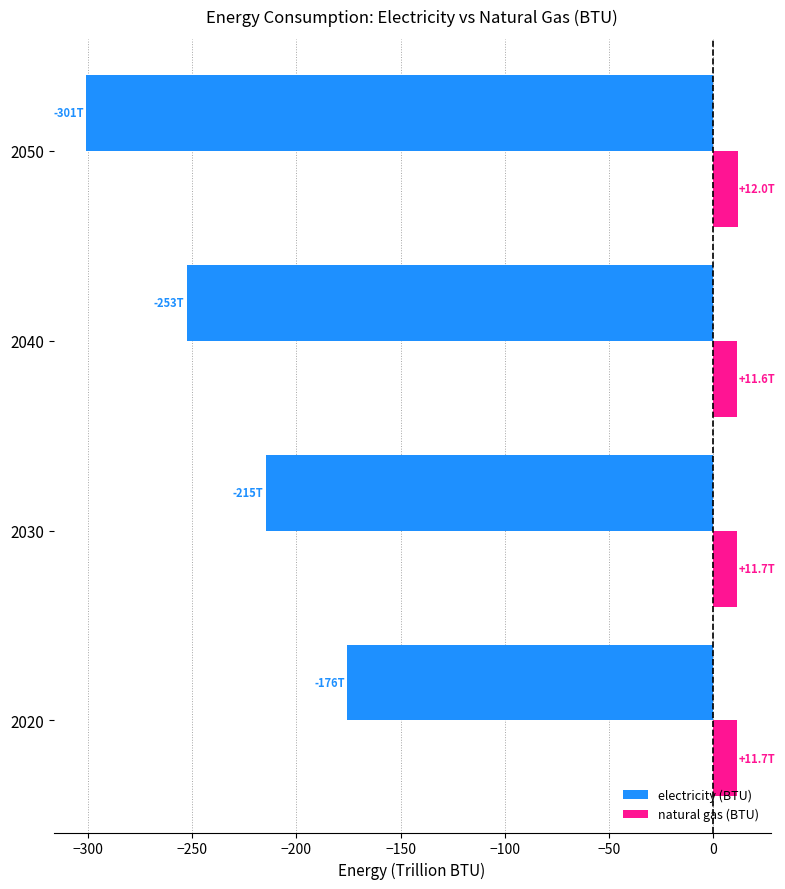

The value of natural gas (BTU) at 2050 is 12.0. True or false?

True